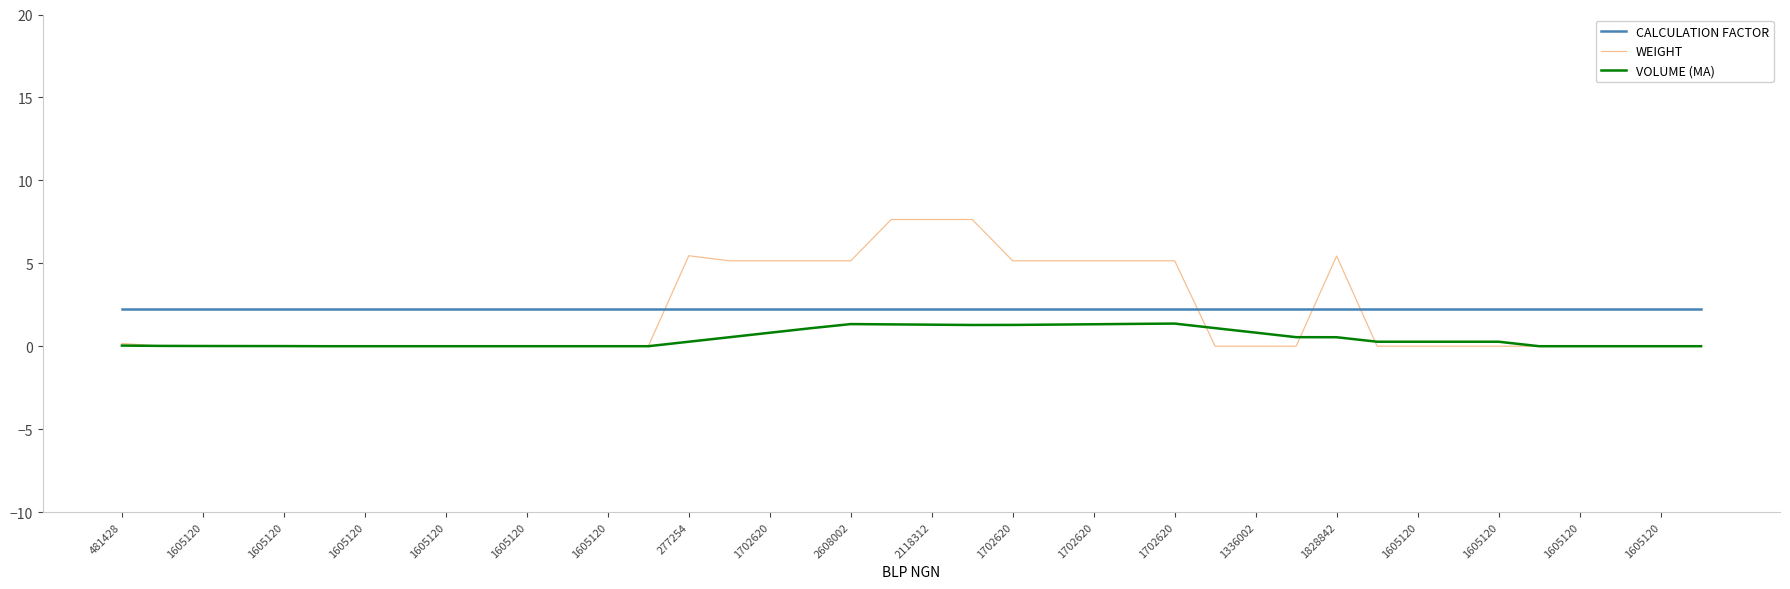

What is the maximum value for WEIGHT?

7.6